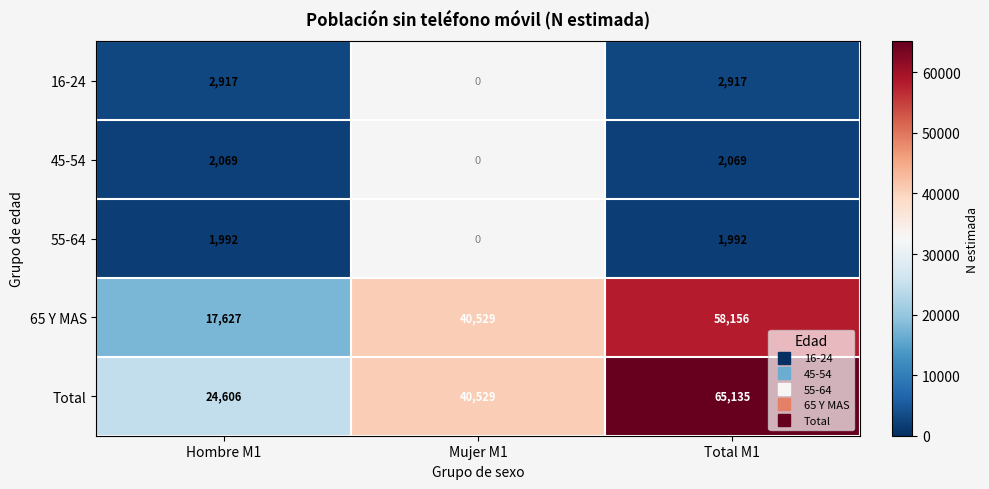

What is the difference between the Total values at Hombre M1 and Total M1?

40529.0